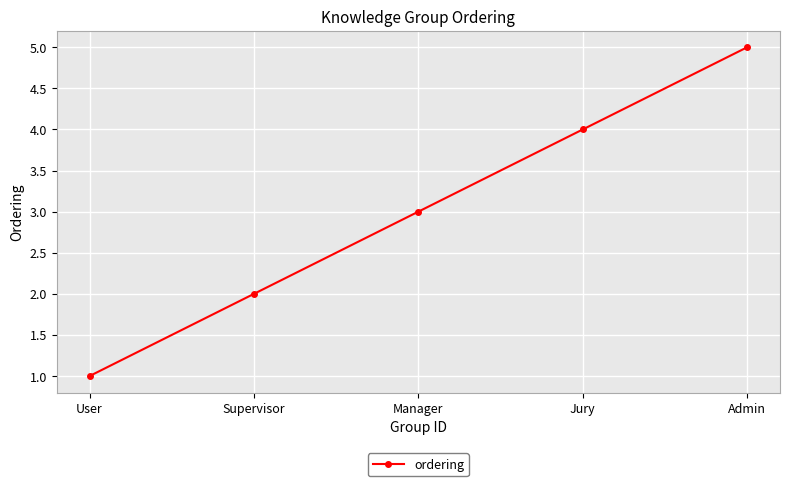

The chart shows a value of 2 at Jury. True or false?

False